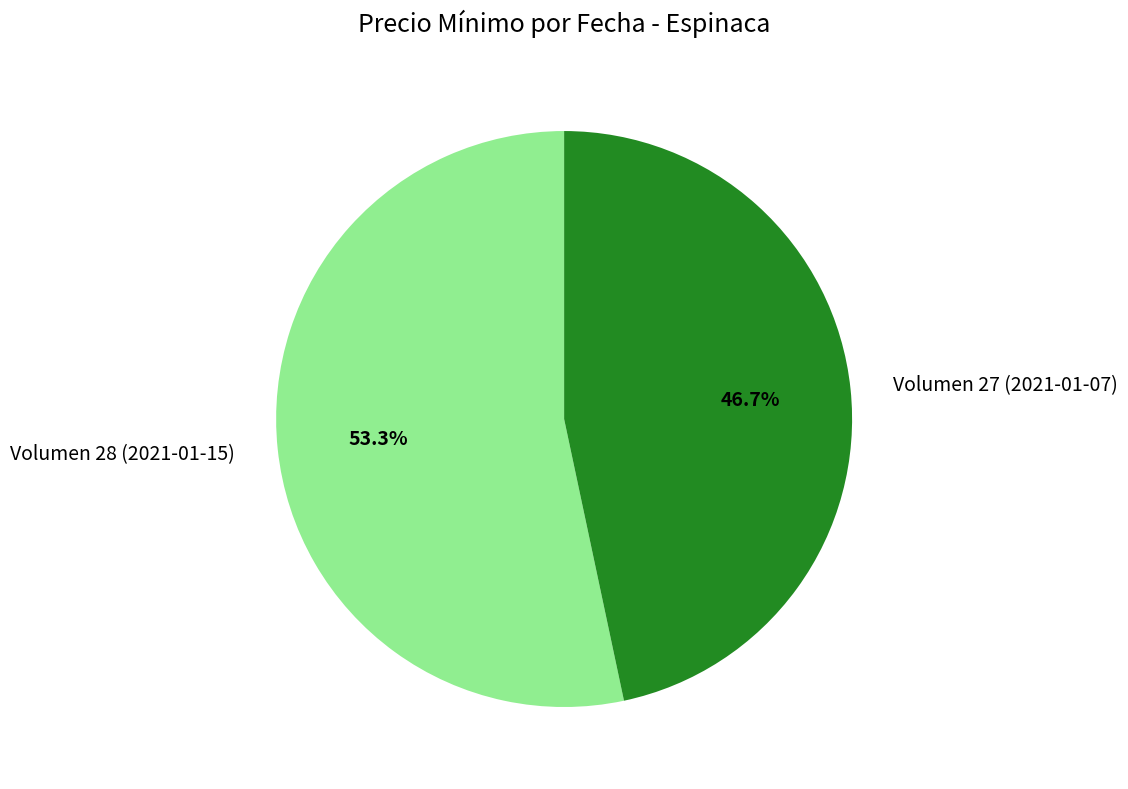

What percentage is the Volumen 27 (2021-01-07) slice, to the nearest percent?

47%